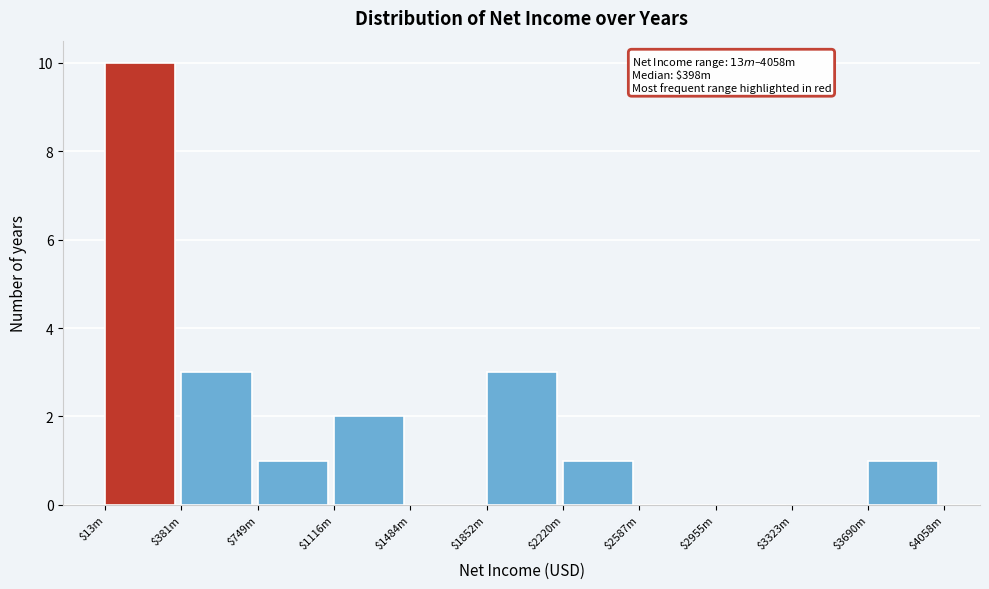

What is the sum of all values?

21